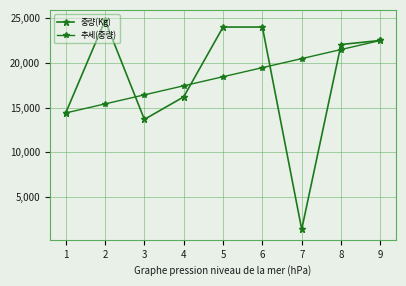

How many categories are shown in the chart?

9